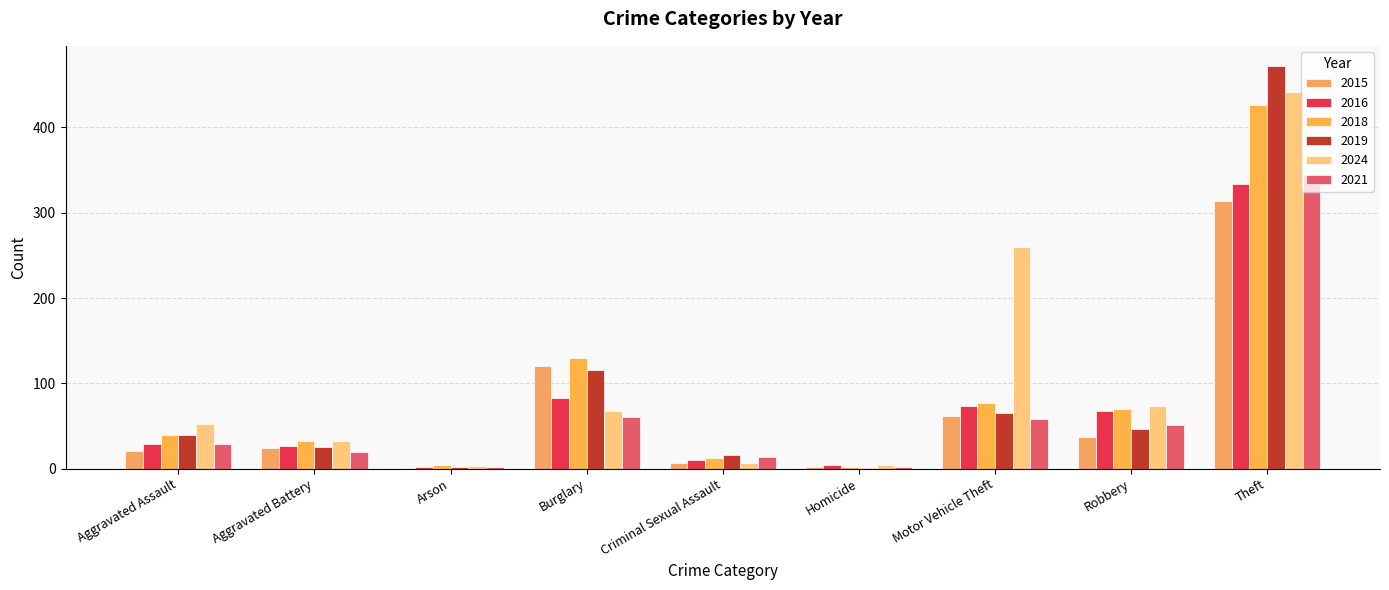

What is the spread (max minus min) of values at Theft?

158